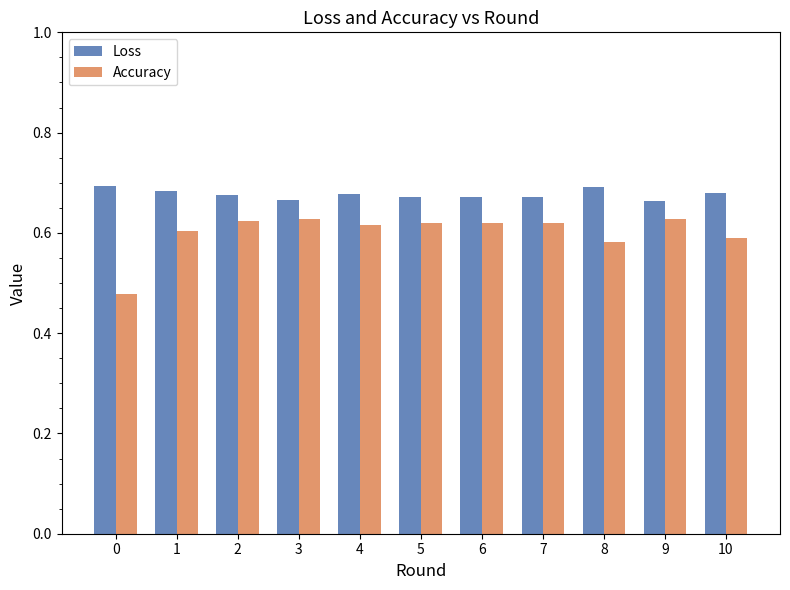

Which series has the widest spread of values?

Accuracy